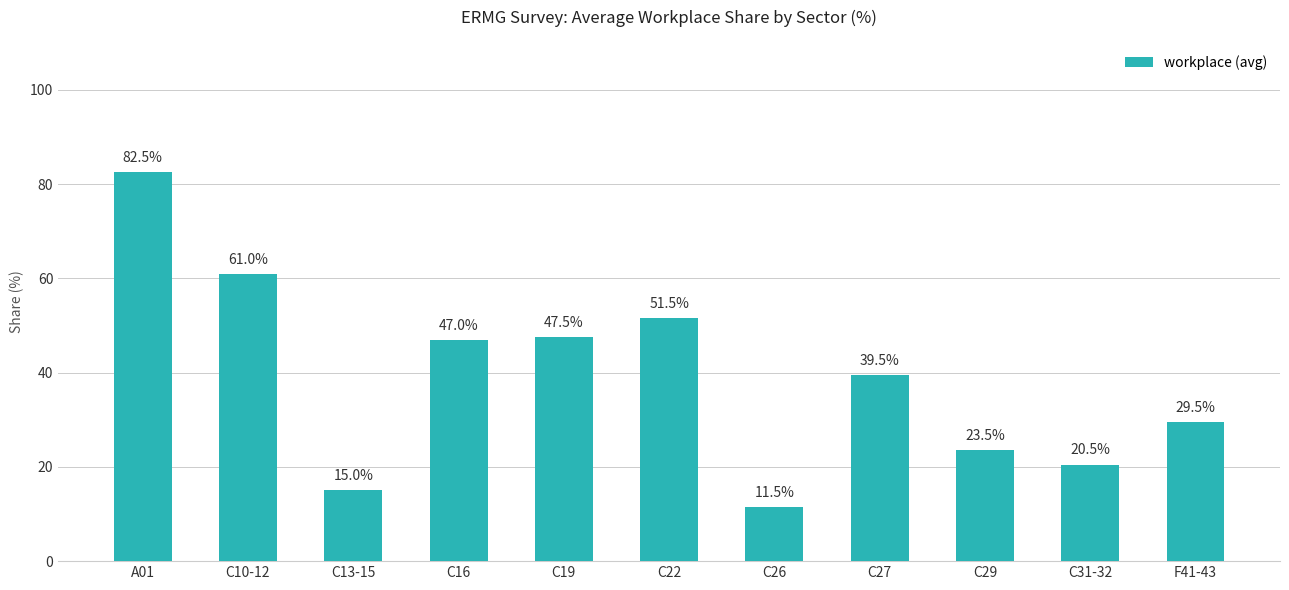

Reading right to left, transcribe all the data shown in this chart.

F41-43=29.5	C31-32=20.5	C29=23.5	C27=39.5	C26=11.5	C22=51.5	C19=47.5	C16=47.0	C13-15=15.0	C10-12=61.0	A01=82.5